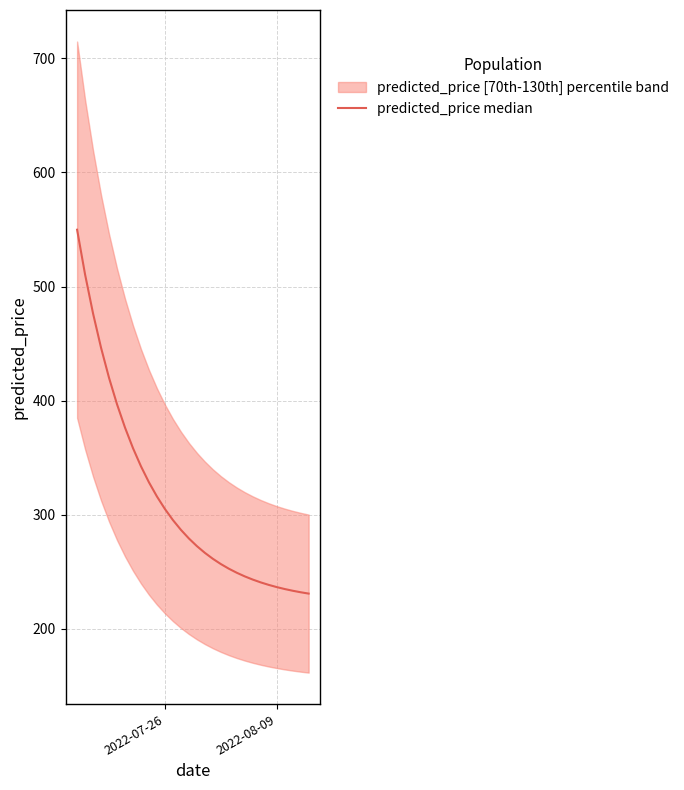

How many data points are less than 279?

15